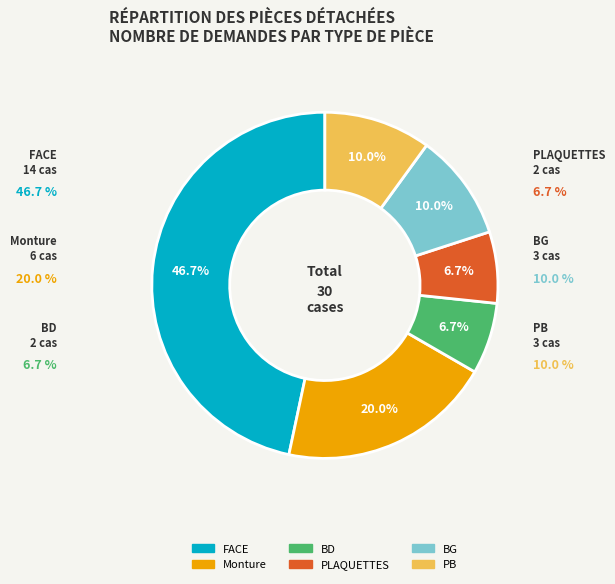

What is the smallest slice in the pie chart?

BD